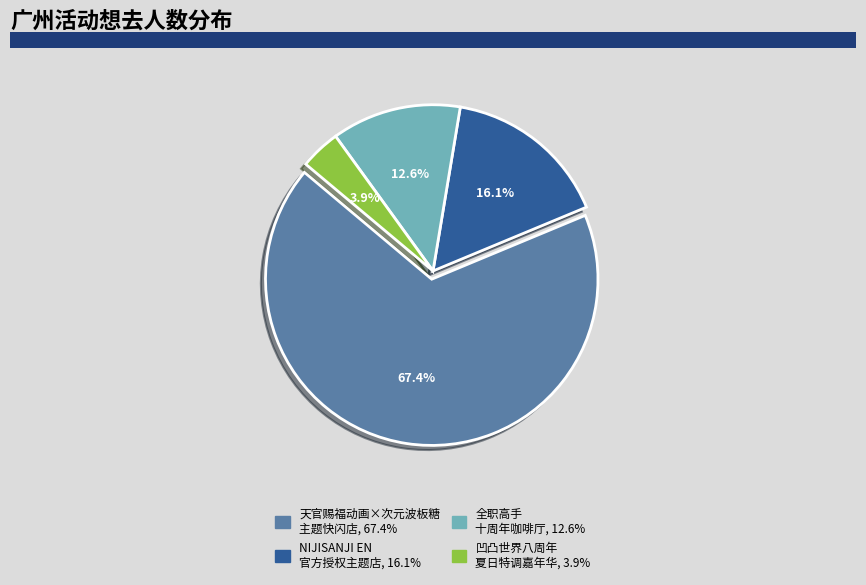

Does any single category account for the majority?

Yes